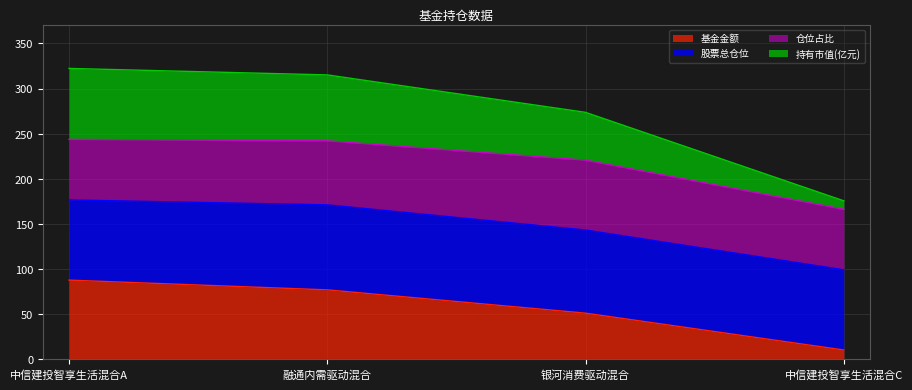

What is the total value across all series at 银河消费驱动混合?

273.7